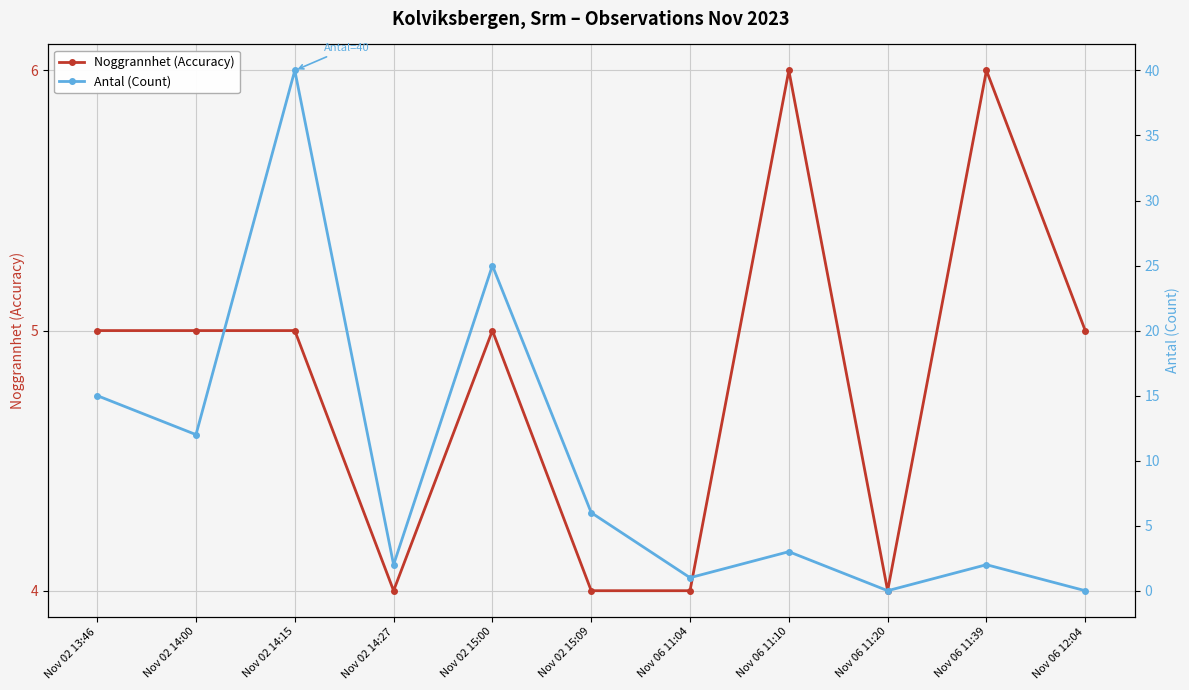

Which series changed the most between Nov 02 14:15 and Nov 06 11:10?

Antal (Count)